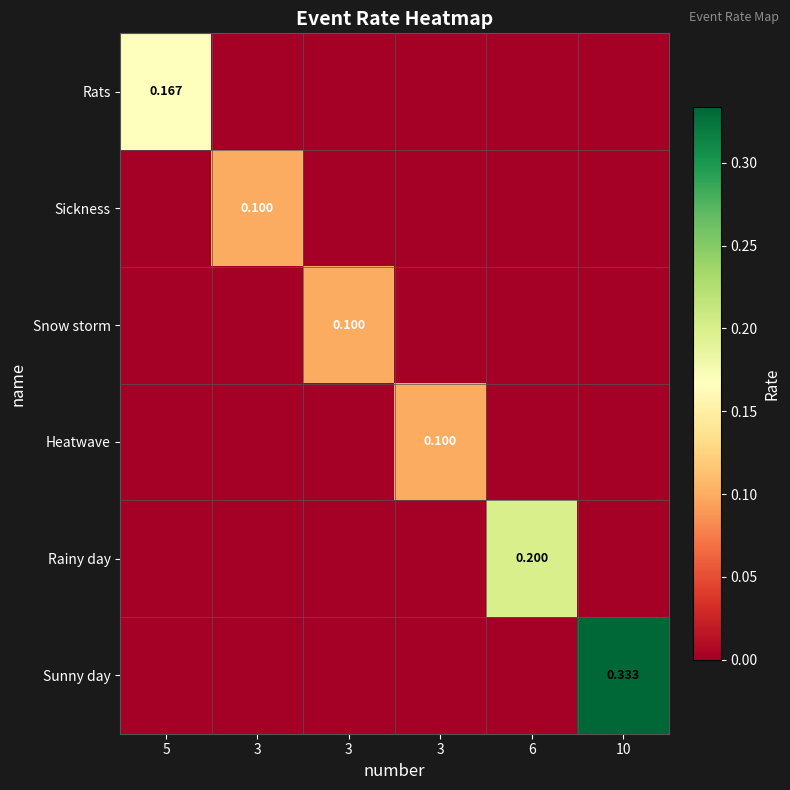

The Rainy day series shows -0.1 at 3. True or false?

False